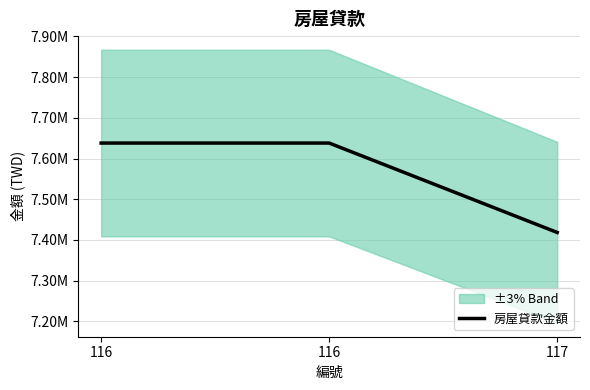

Is it true that the value at 116 is 7638124?

True